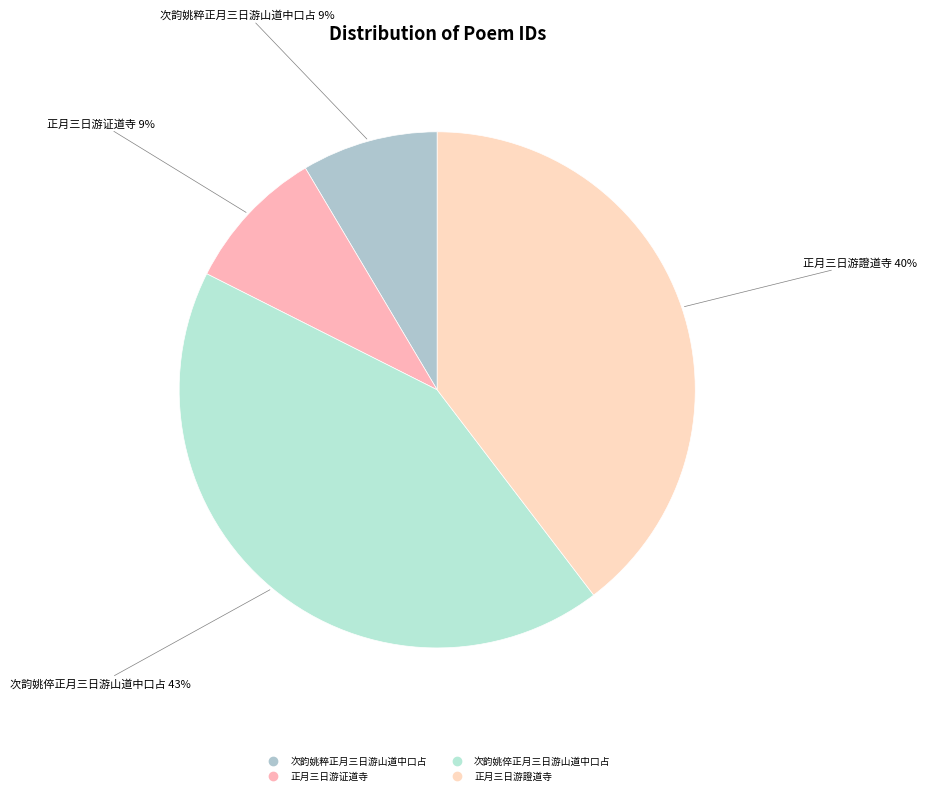

Do 次韵姚倅正月三日游山道中口占 and 正月三日游證道寺 together represent more than half of the pie?

Yes